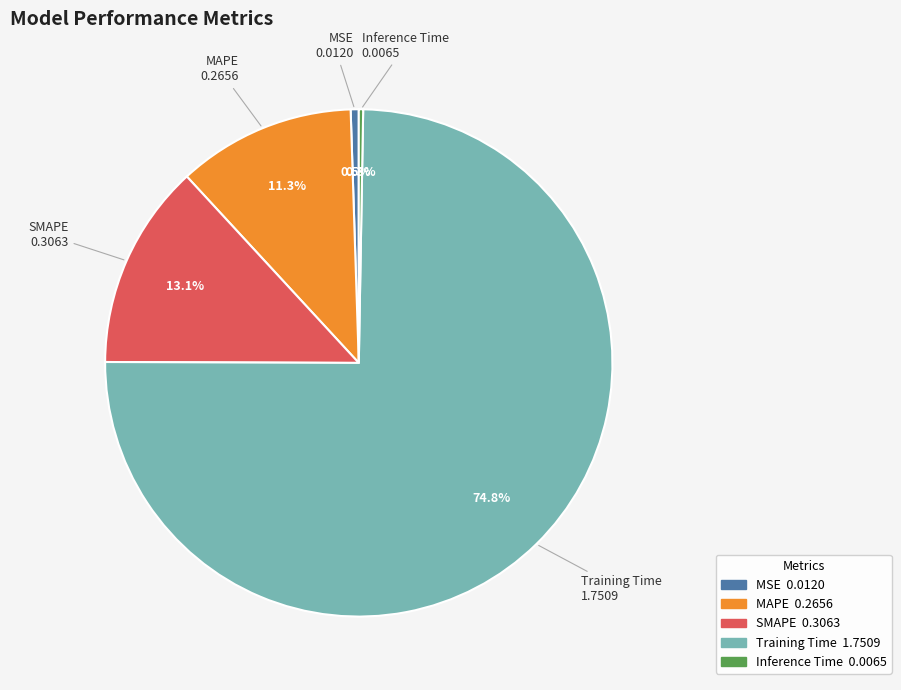

Is it true that MSE is 11% of the pie?

False